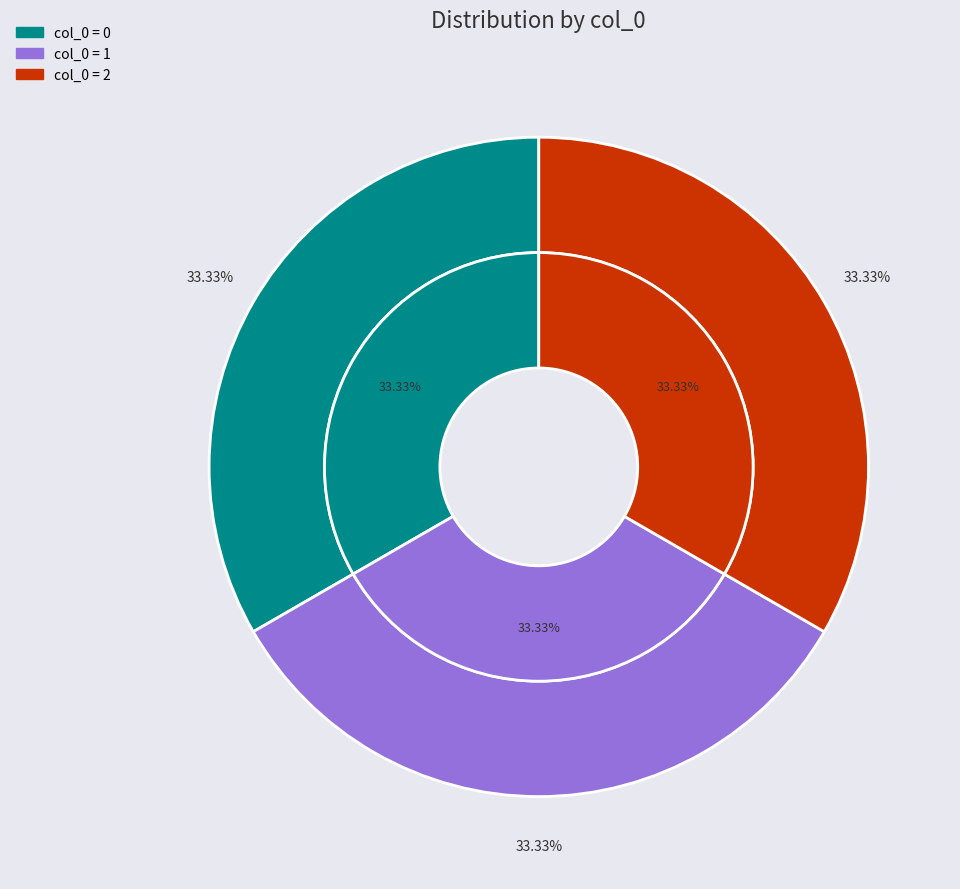

Which slice is the largest?

2